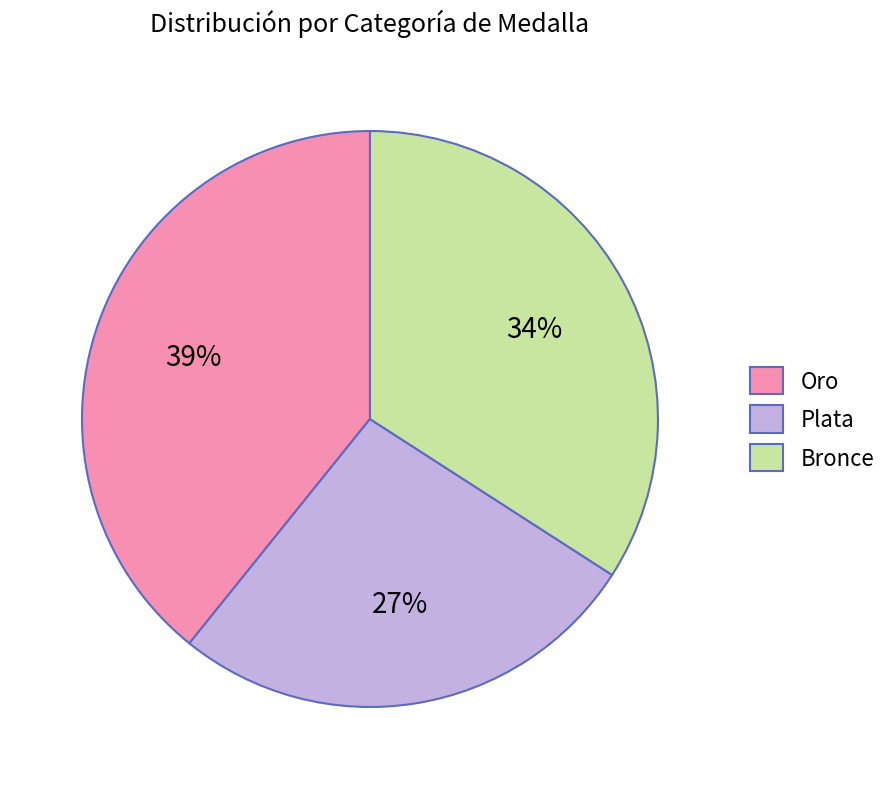

Which has a higher value, Plata or Oro?

Oro